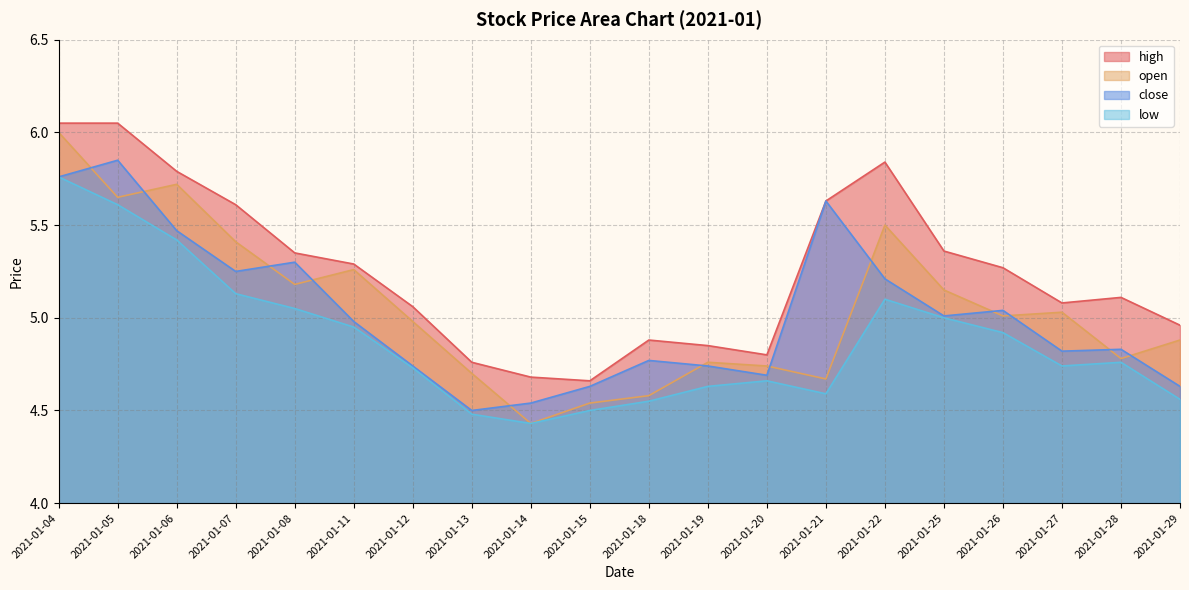

True or false: open has a value of 5.7 at 2021-01-05.

True